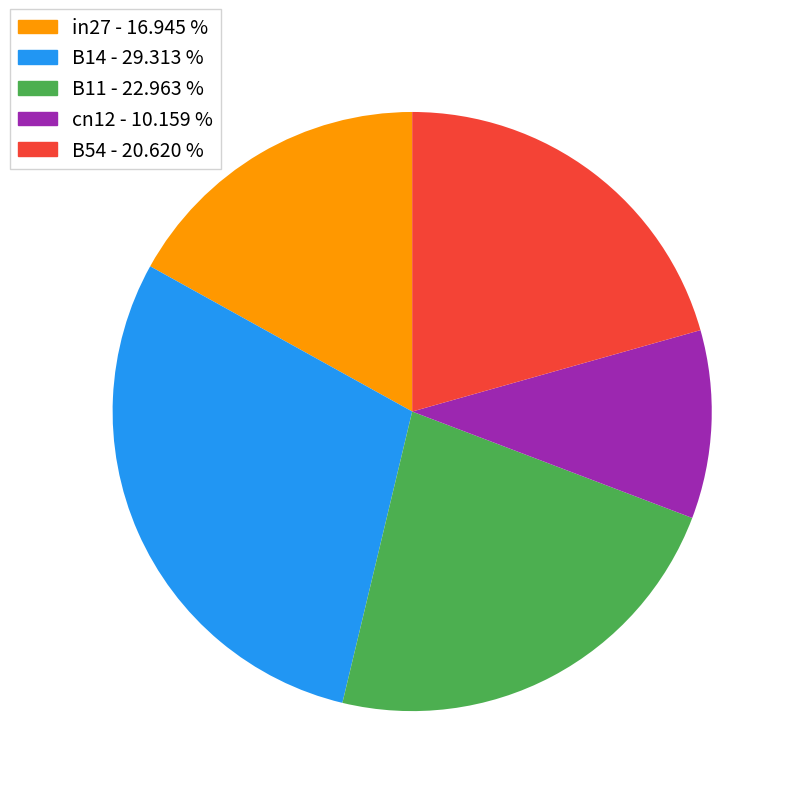

How many slices are in this pie chart?

5